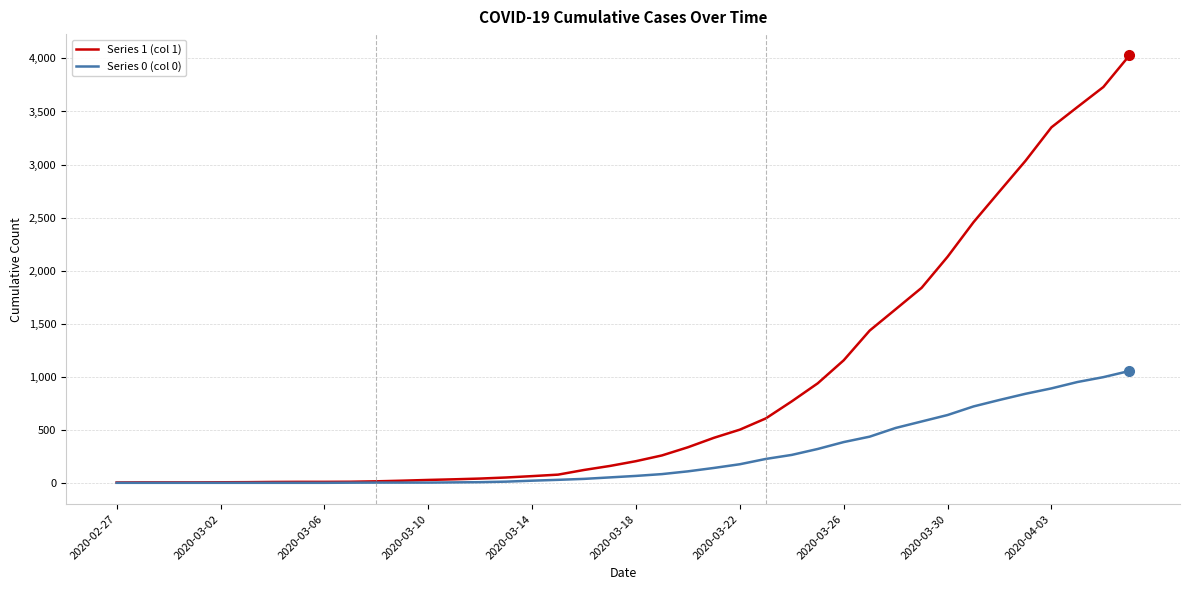

What is the difference between the maximum and second lowest values in the Series 1 (col 1) series?

4024